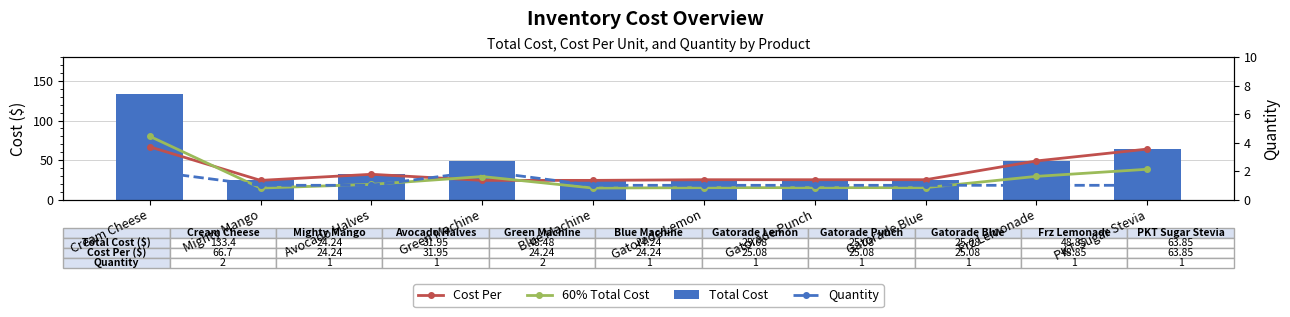

At which label does 60% Total Cost first exceed 19?

Cream Cheese